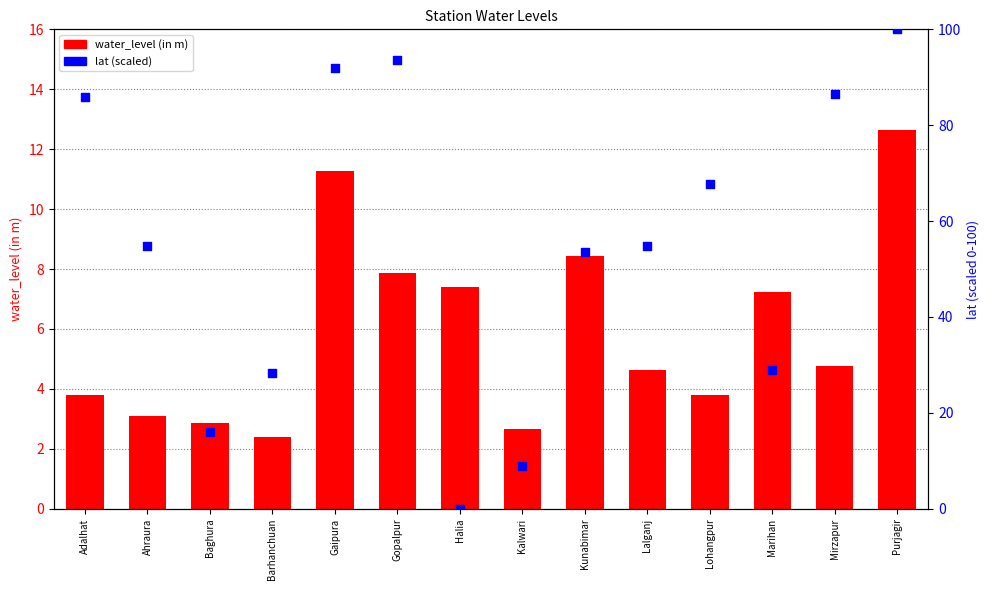

What is the total value across all series at Kunabimar?

62.0